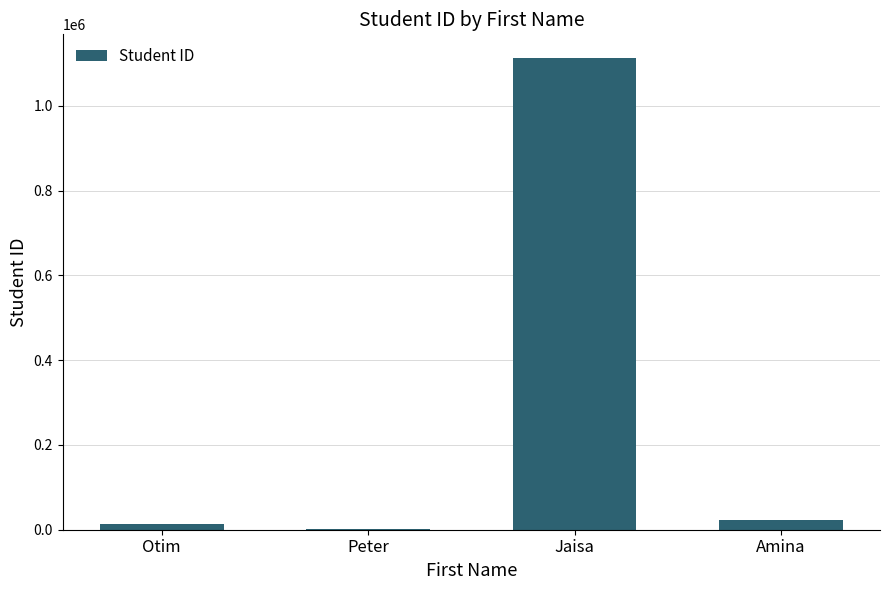

How many distinct data groups are displayed?

1